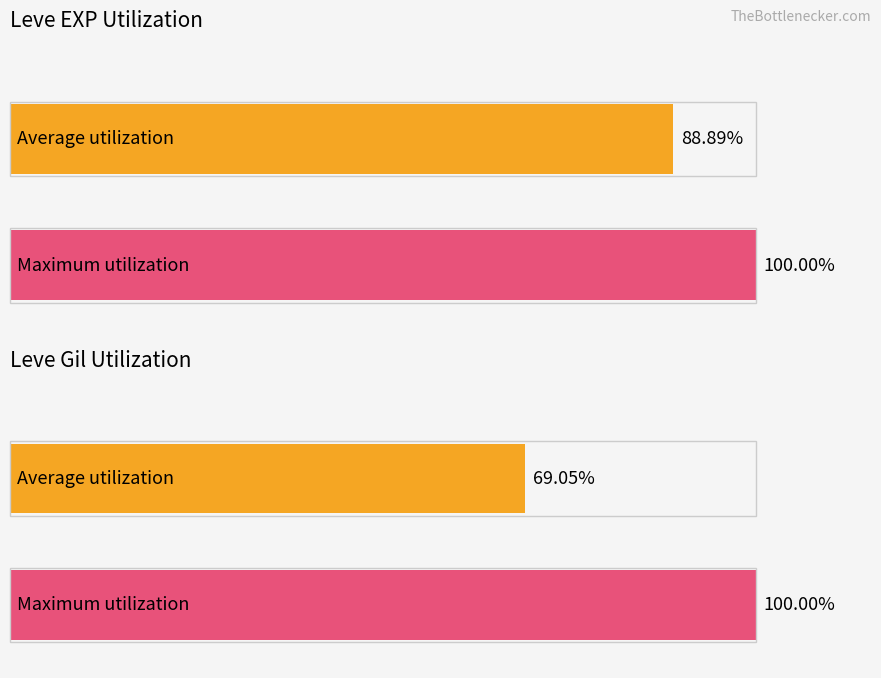

Between 20 and 0, which is larger?

20